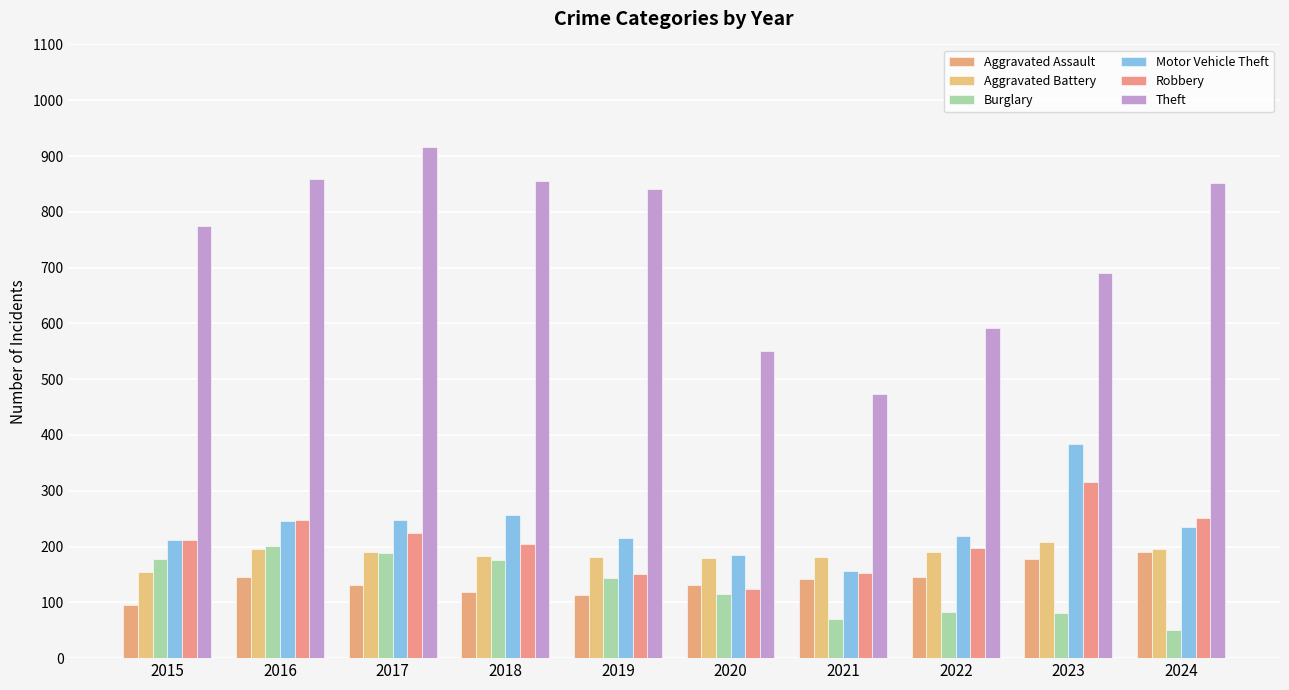

At which label does Robbery reach its peak?

2023